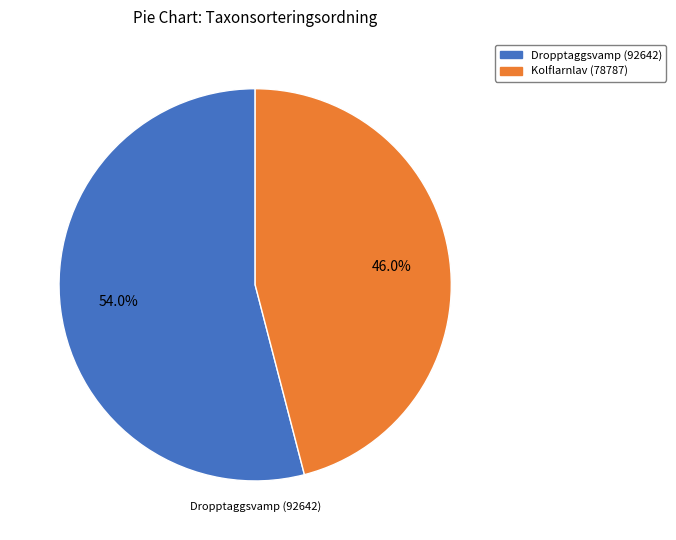

Which has a higher value, Kolflarnlav (78787) or Dropptaggsvamp (92642)?

Dropptaggsvamp (92642)